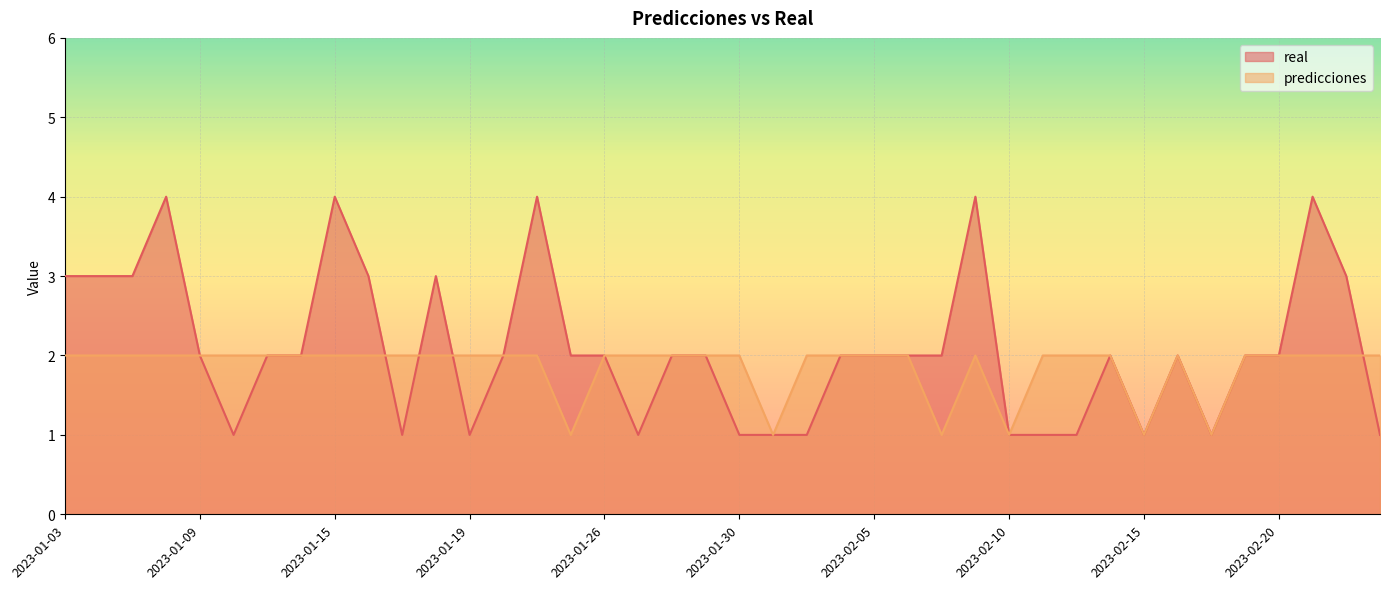

Reading left to right, what are all the values shown in this chart?

predicciones: 2	2	2	2	2	2	2	2	2	2	2	2	2	2	2	1	2	2	2	2	2	1	2	2	2	2	1	2	1	2	2	2	1	2	1	2	2	2	2	2
real: 3	3	3	4	2	1	2	2	4	3	1	3	1	2	4	2	2	1	2	2	1	1	1	2	2	2	2	4	1	1	1	2	1	2	1	2	2	4	3	1